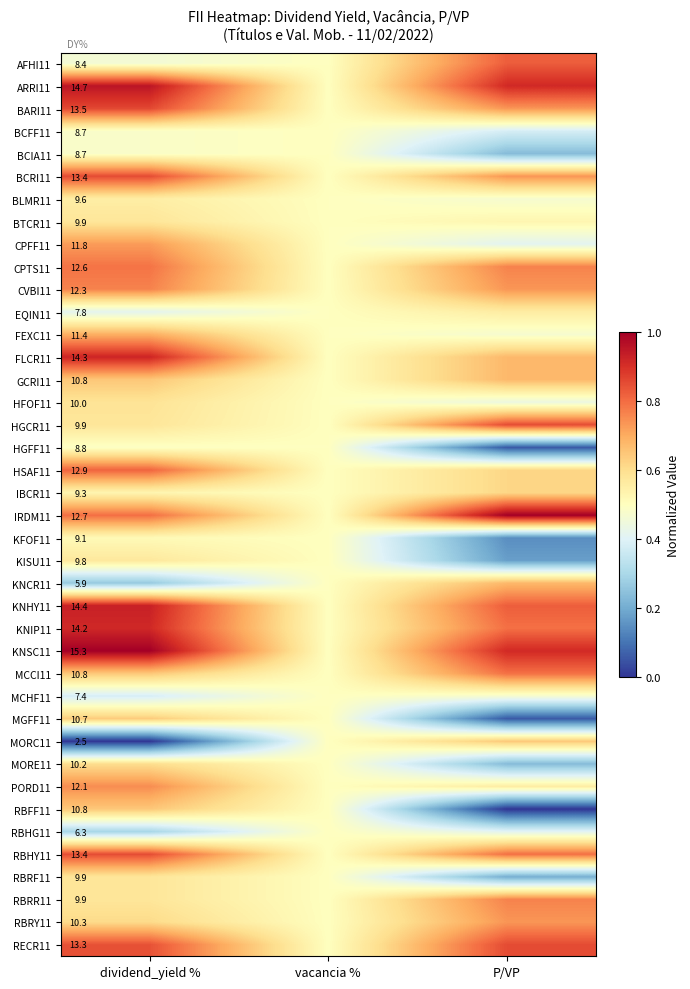

True or false: KNIP11 has a value of 0.8 at vacancia %.

False